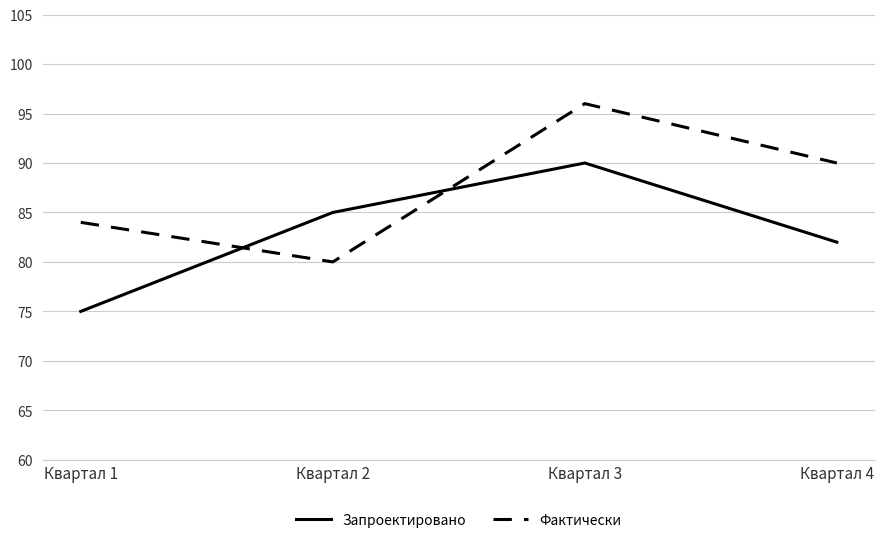

At which category does Запроектировано reach its first local peak?

Квартал 3